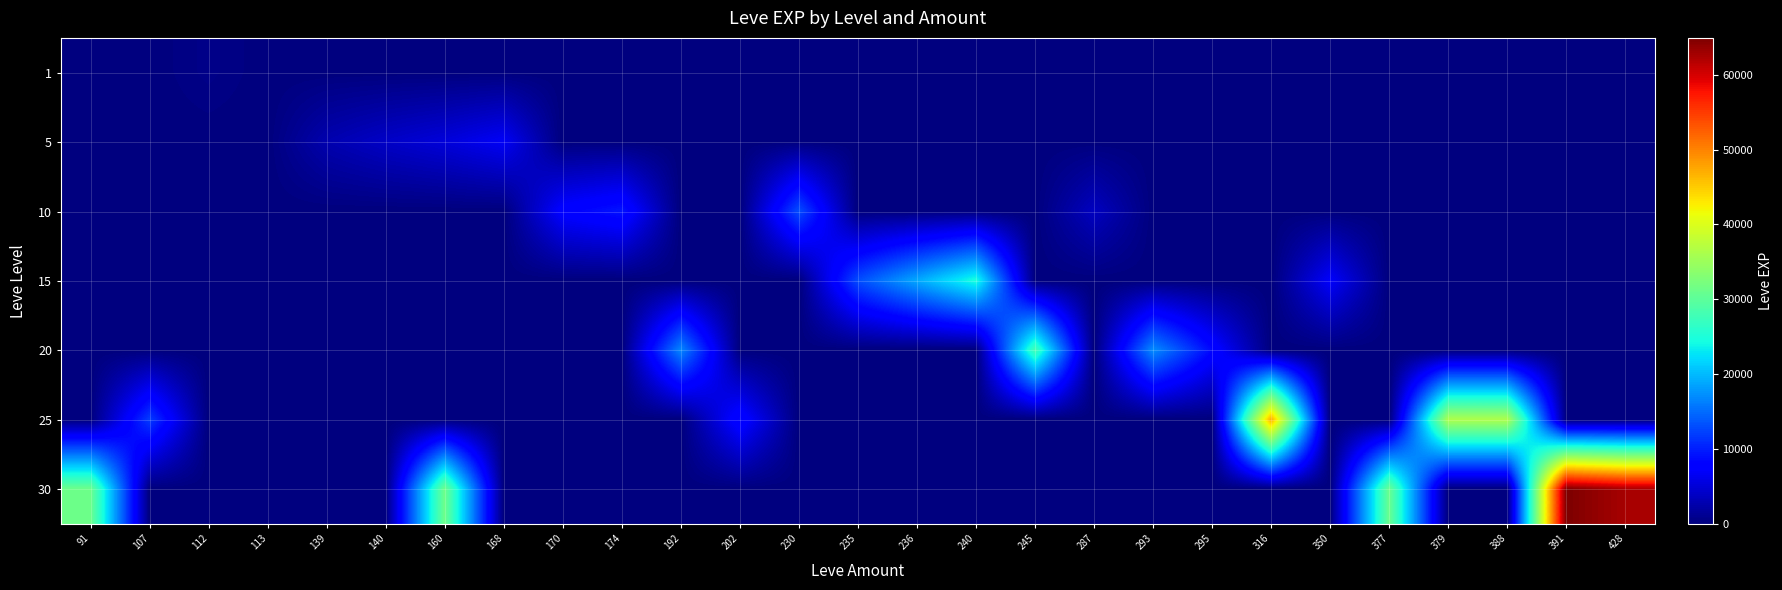

Which label corresponds to the largest value in the chart?

391